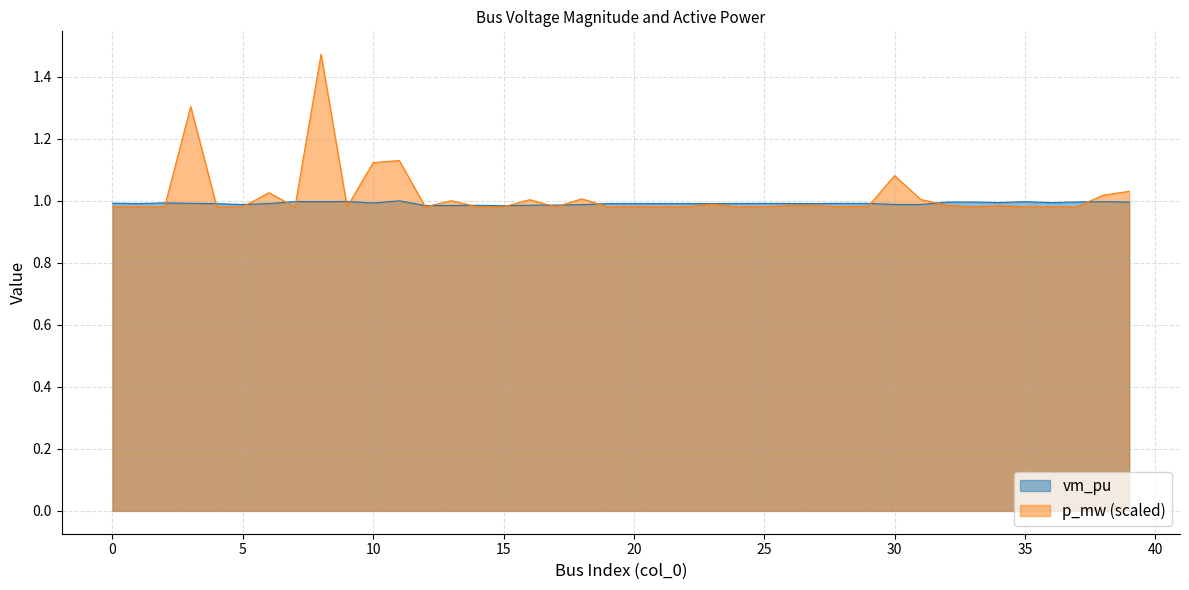

Rank the series by their maximum value, from highest to lowest.

p_mw (scaled), vm_pu